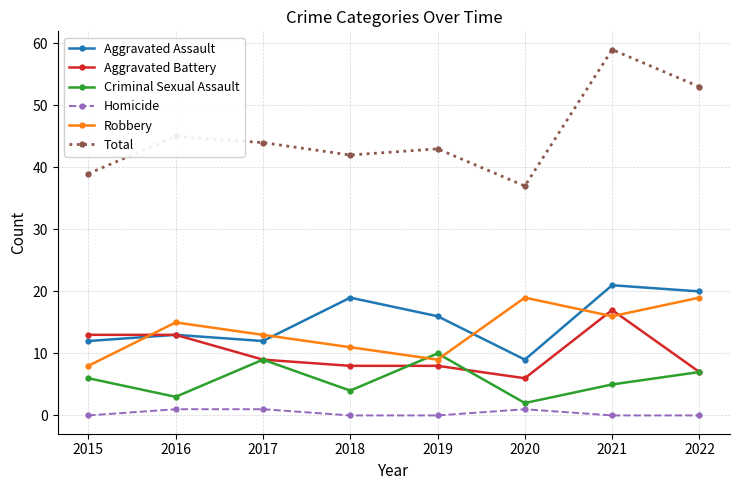

What is the difference between the highest and lowest values at 2016?

44